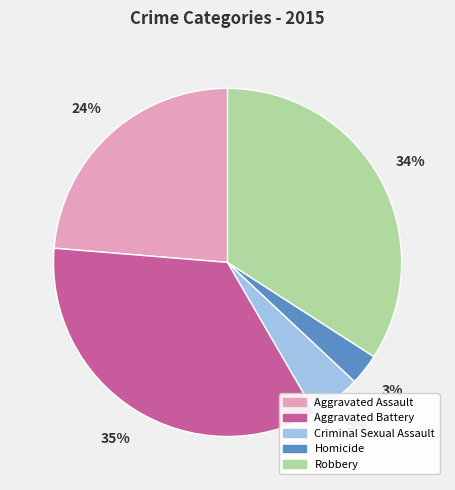

To the nearest percent, what percentage of the pie is Aggravated Assault?

24%